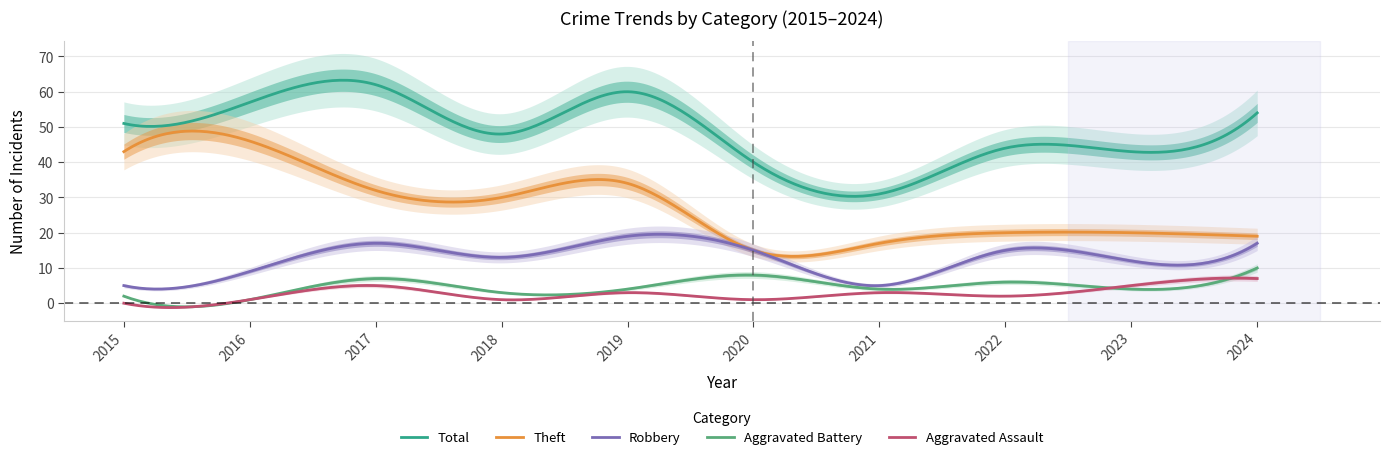

Which category has the lowest value in the Total series?

2021